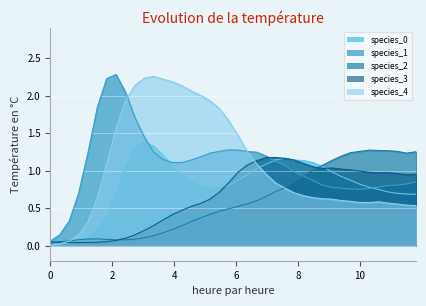

True or false: species_3 has a value of 0.7 at 10.

False